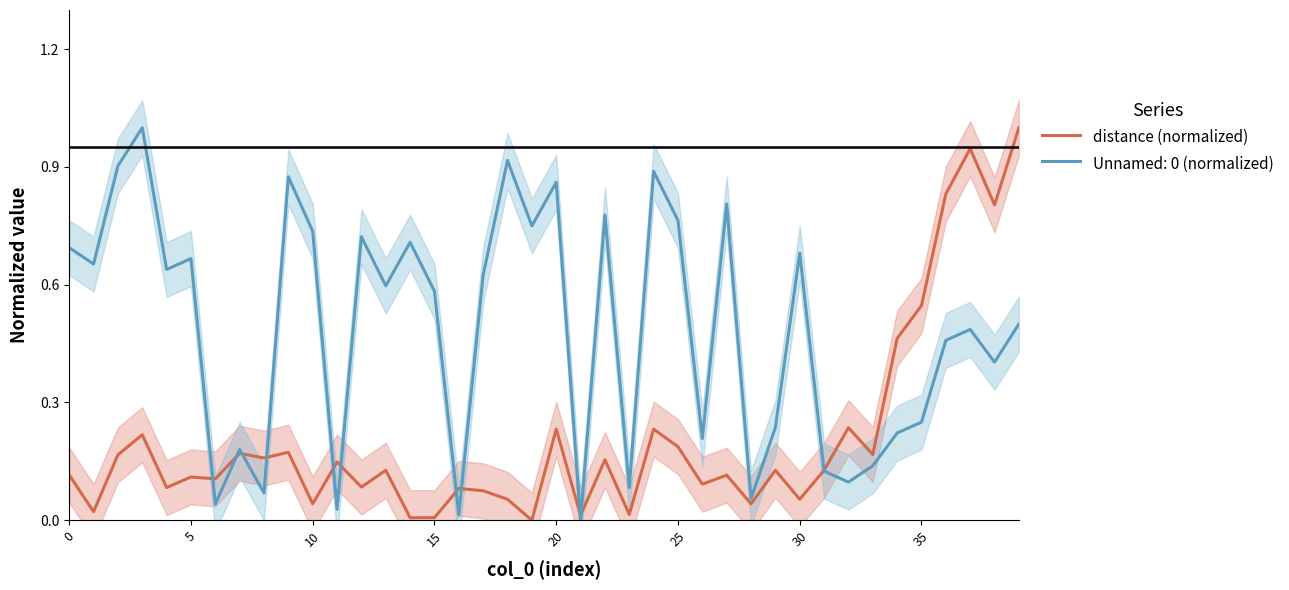

How many categories are shown in the chart?

40